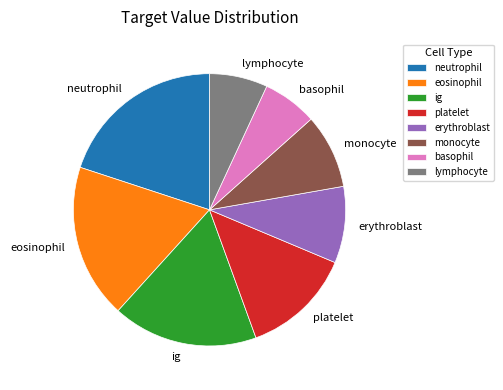

Which slice is the largest?

neutrophil